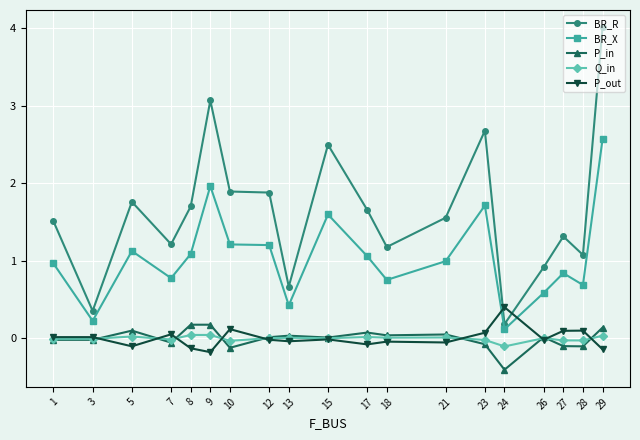

How many lines are shown in the chart?

5